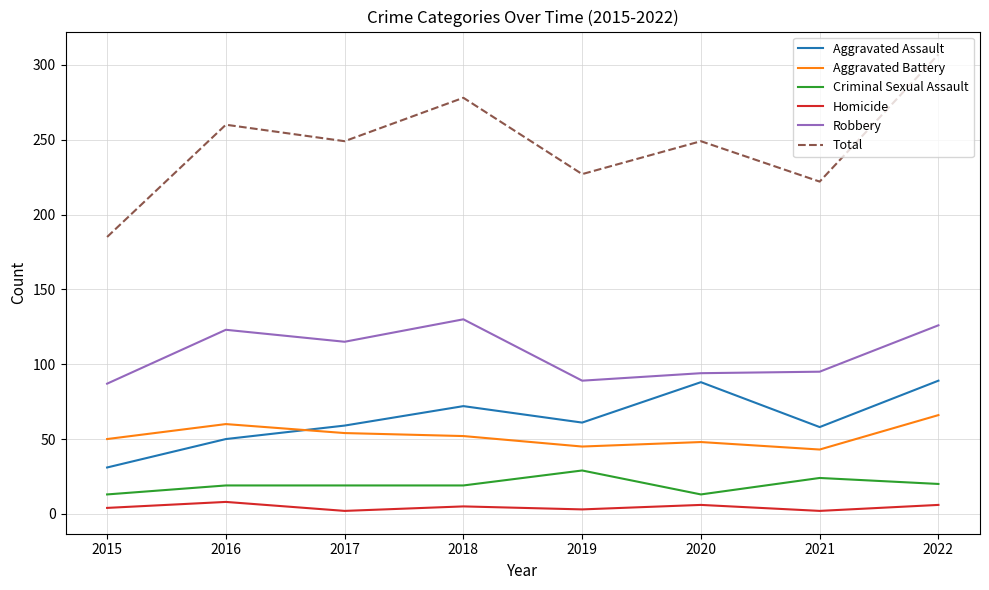

At how many categories does at least one series exceed 193?

7